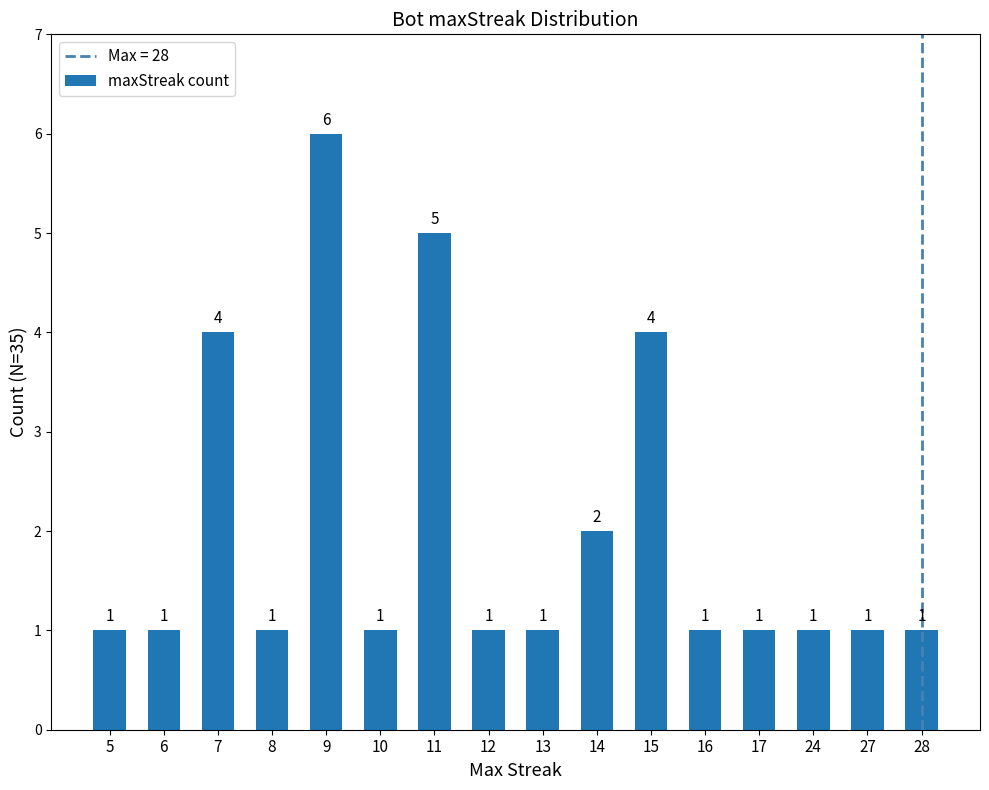

What is the average value?

2